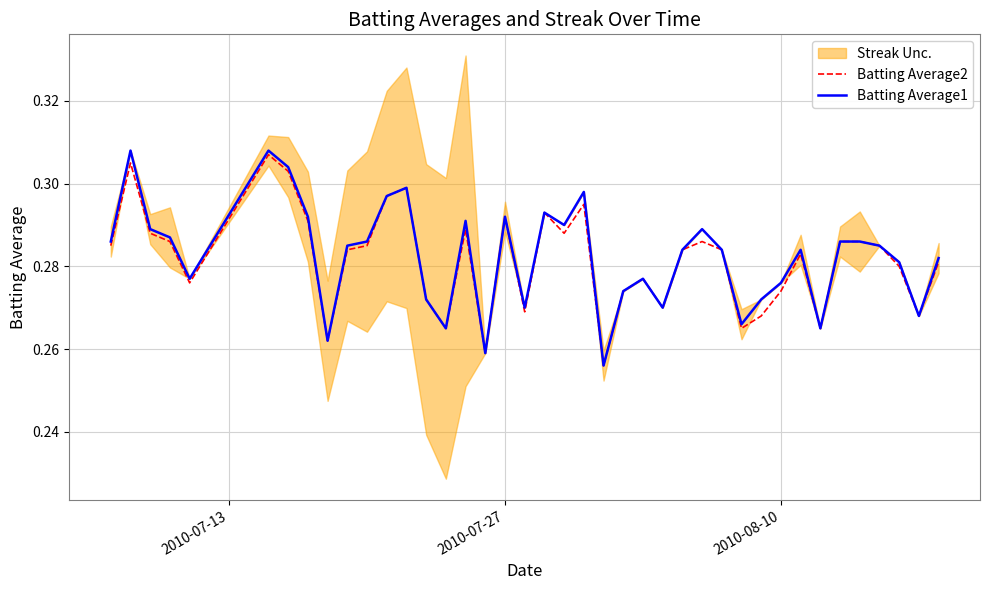

True or false: Batting Average1 has a value of 0.4 at 5.

False